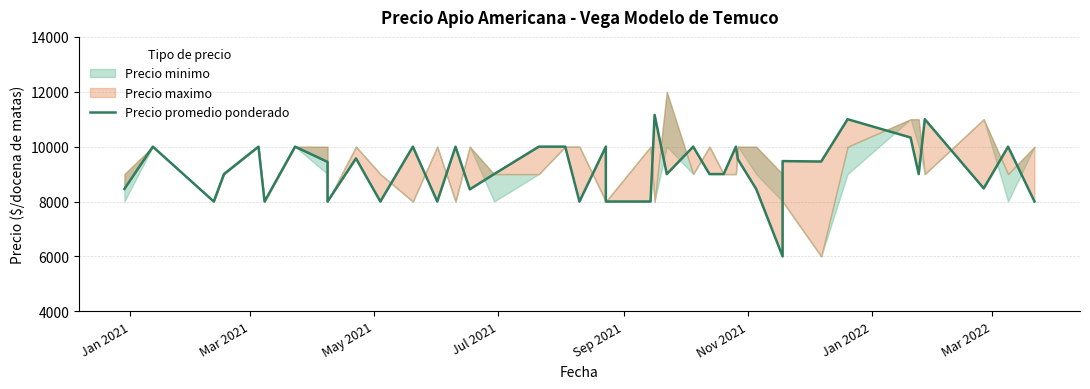

Does the chart have visible grid lines?

Yes